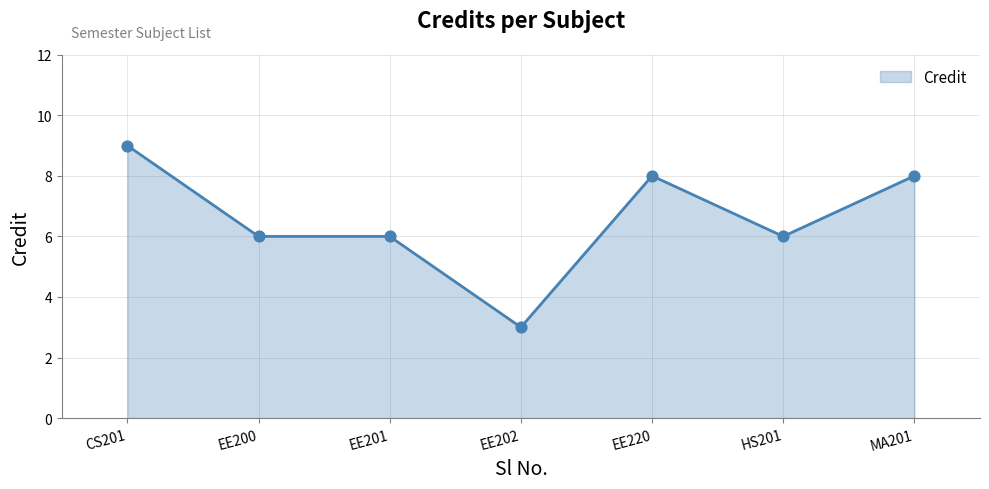

What is the change in value from CS201 to HS201?

-3